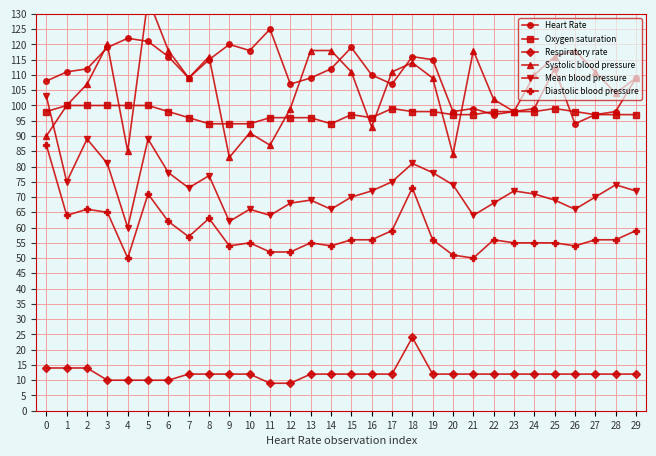

How many values in the Systolic blood pressure series are below 109?

13